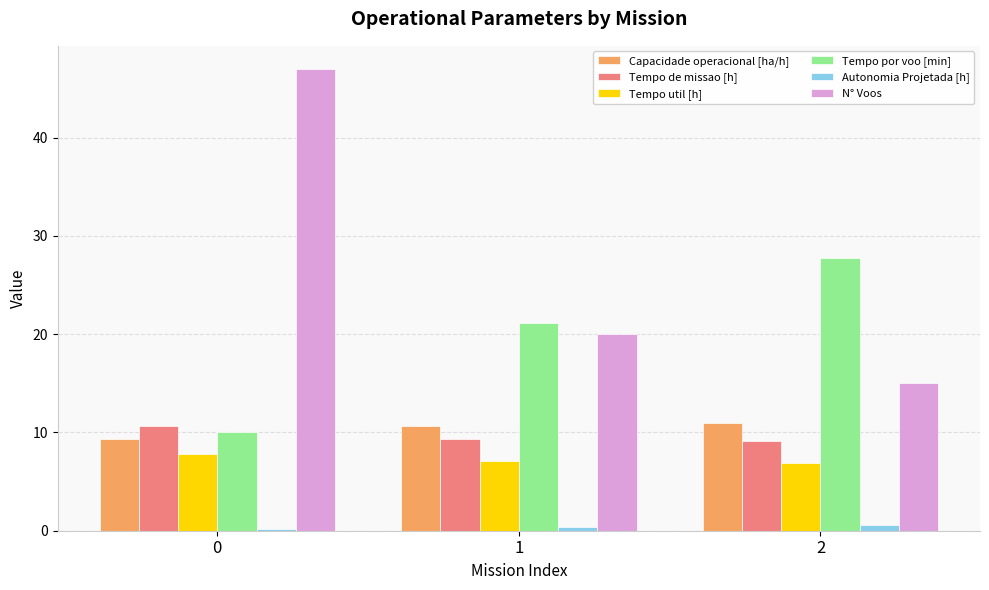

What value does the Capacidade operacional [ha/h] series have at 2?

10.9